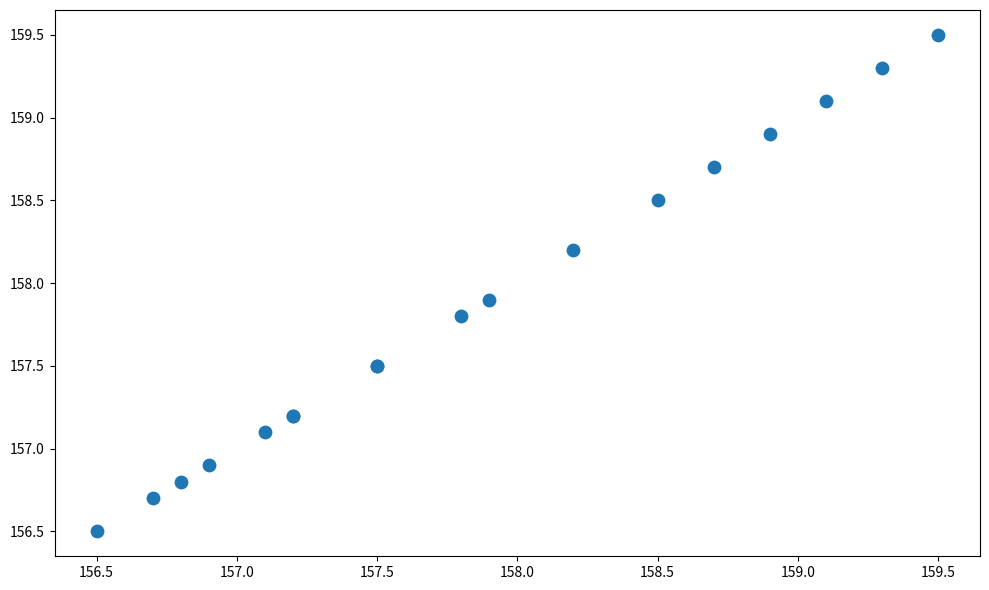

What Y value in the scatter plot is closest to 158?

157.9